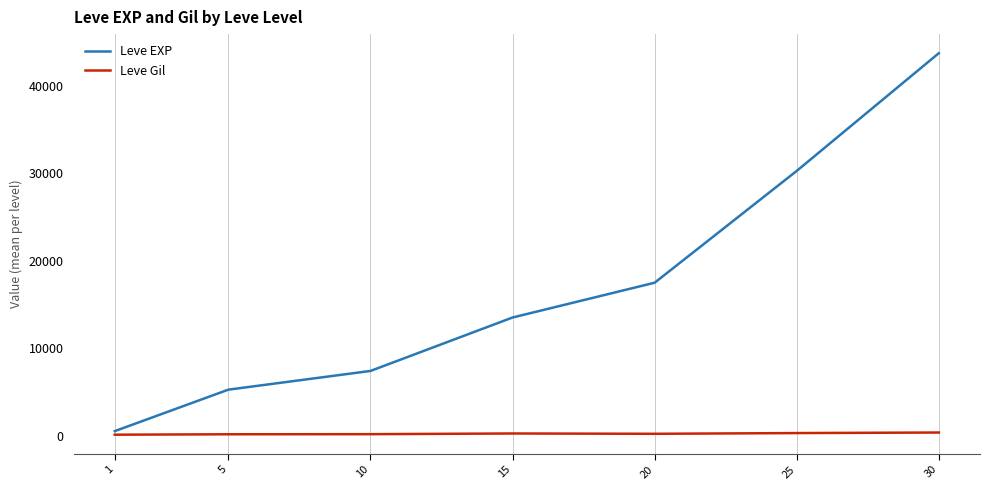

At how many categories does at least one series exceed 189?

7